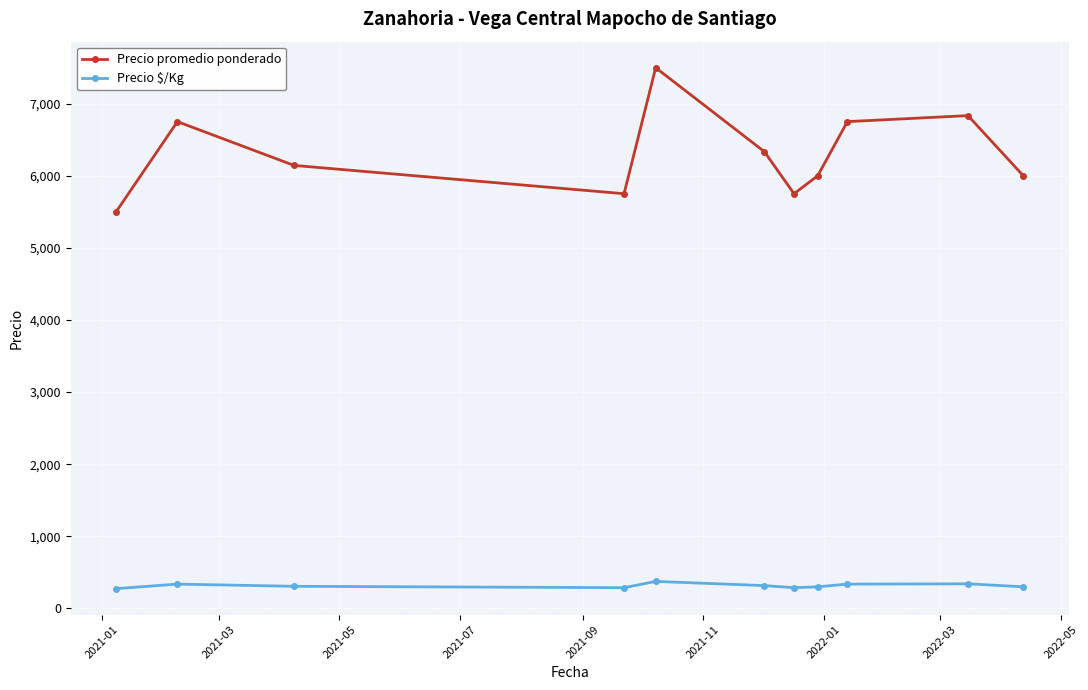

At how many categories does at least one series exceed 2755?

11